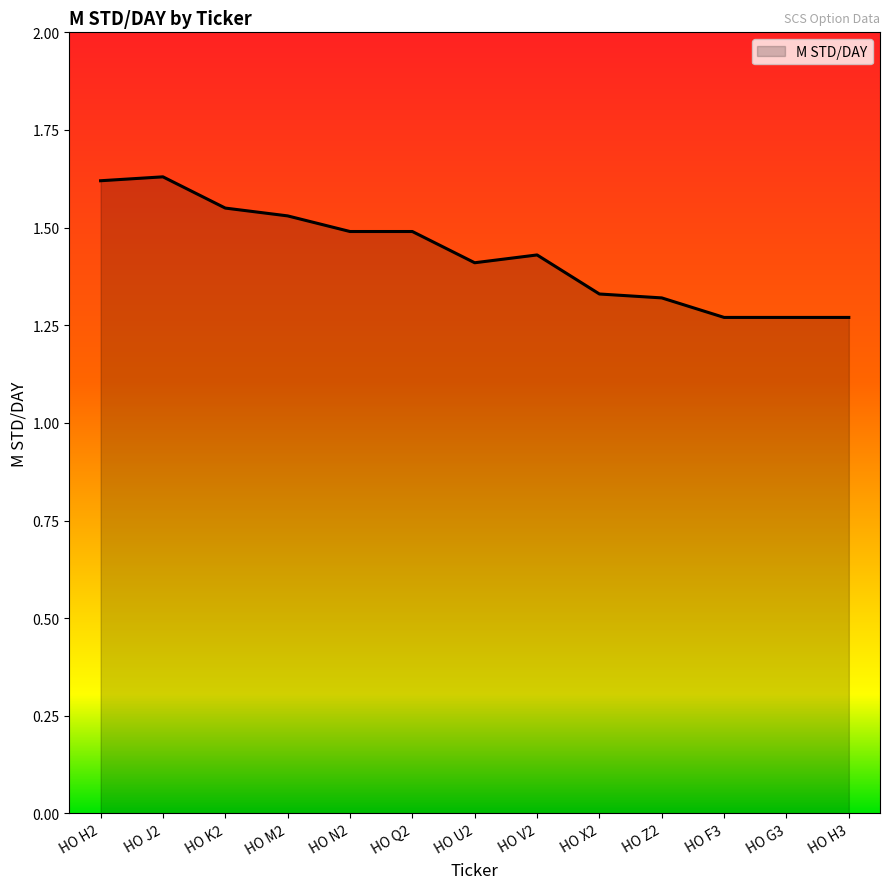

How many values are between 1 and 2?

13